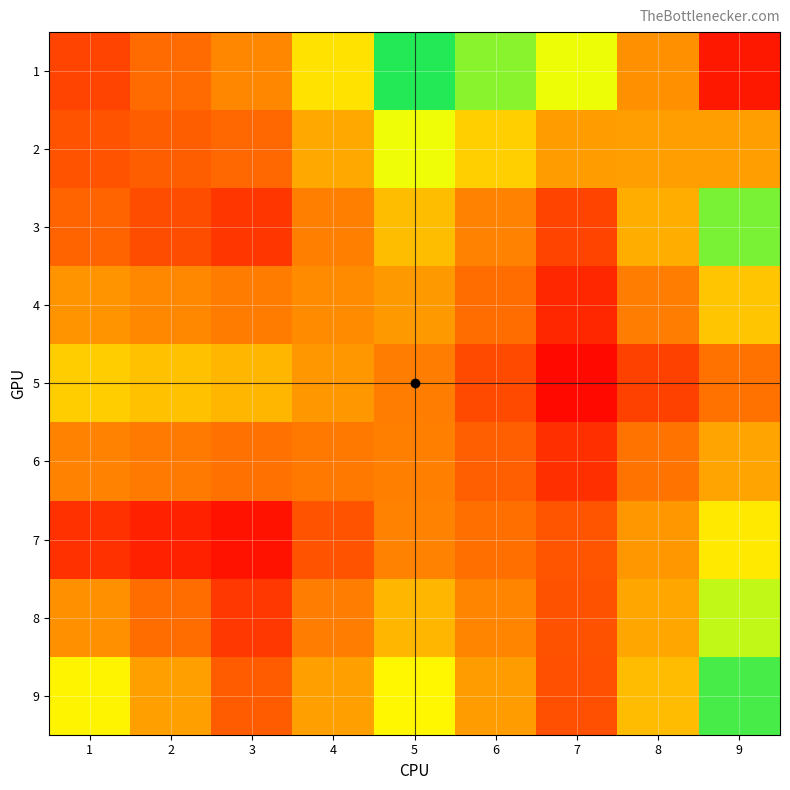

Between 8 and 7, which is larger?

7